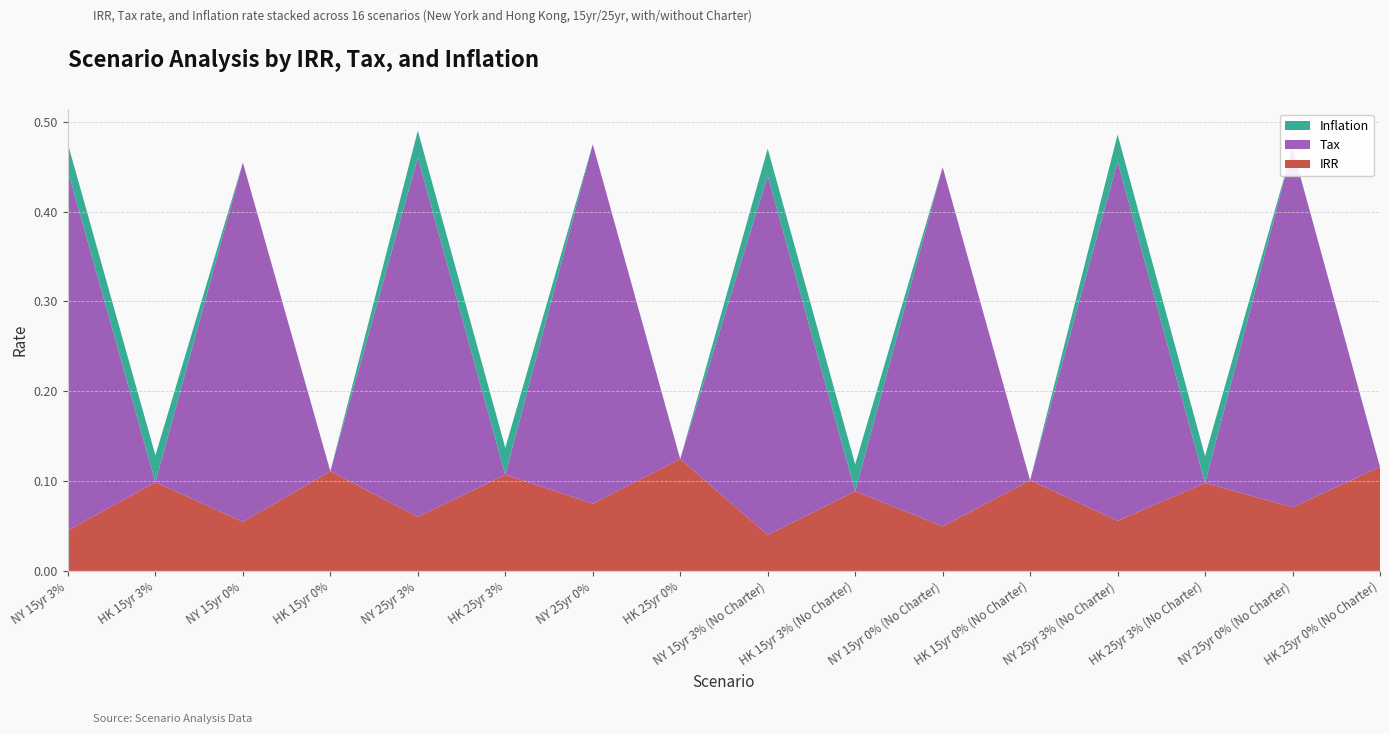

Reading left to right, transcribe all the data shown in this chart.

IRR: 0.0	0.1	0.1	0.1	0.1	0.1	0.1	0.1	0.0	0.1	0.0	0.1	0.1	0.1	0.1	0.1
Tax: 0.4	0.0	0.4	0.0	0.4	0.0	0.4	0.0	0.4	0.0	0.4	0.0	0.4	0.0	0.4	0.0
Inflation: 0.0	0.0	0.0	0.0	0.0	0.0	0.0	0.0	0.0	0.0	0.0	0.0	0.0	0.0	0.0	0.0